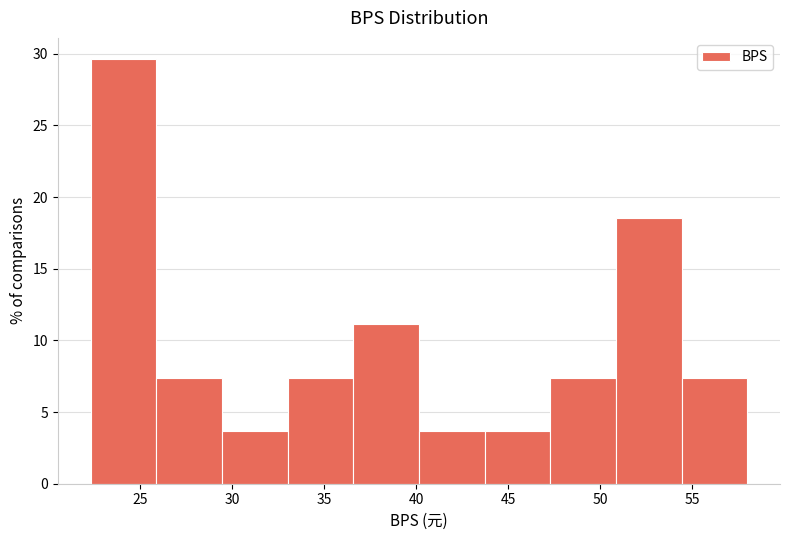

Reading left to right, list every bar in this chart as the range it spans on the x-axis followed by its height. Neither the bar edges nor the heights are printed on the chart, so give them approximately, as read against the axes.

22.5 to 26.0: 29.5
26.0 to 29.5: 7.5
29.5 to 33.0: 3.5
33.0 to 36.5: 7.5
36.5 to 40.0: 11.0
40.0 to 43.5: 3.5
43.5 to 47.5: 3.5
47.5 to 51.0: 7.5
51.0 to 54.5: 18.5
54.5 to 58.0: 7.5